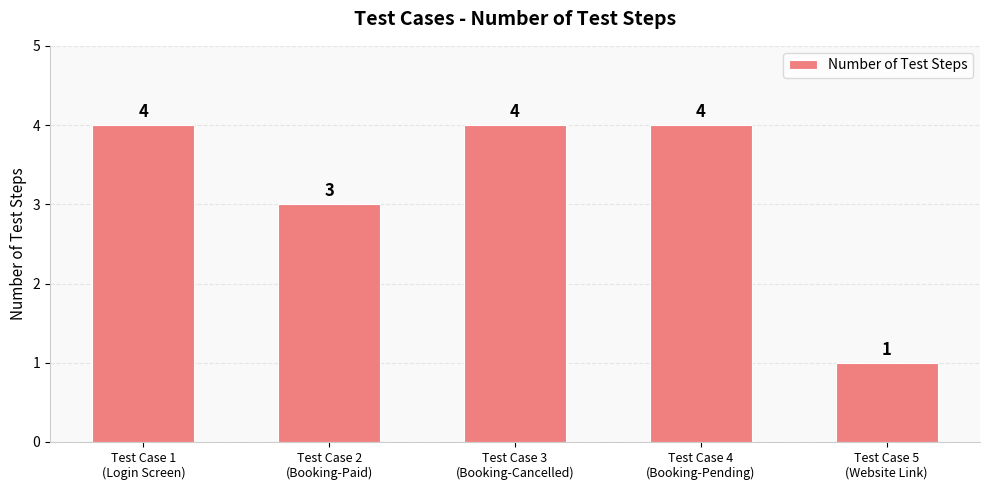

True or false: the data shows 4 at Test Case 3
(Booking-Cancelled).

True